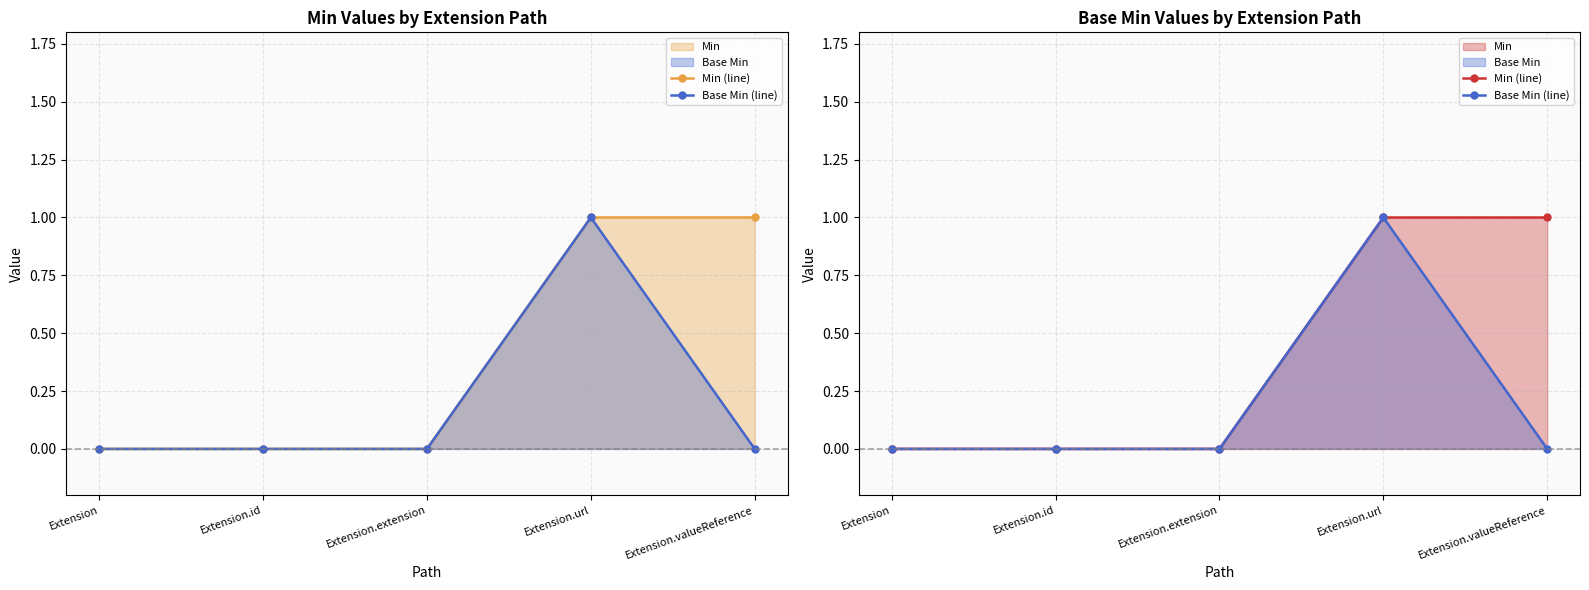

Rank the categories by Min (line) value from lowest to highest.

Extension, Extension.id, Extension.extension, Extension.url, Extension.valueReference